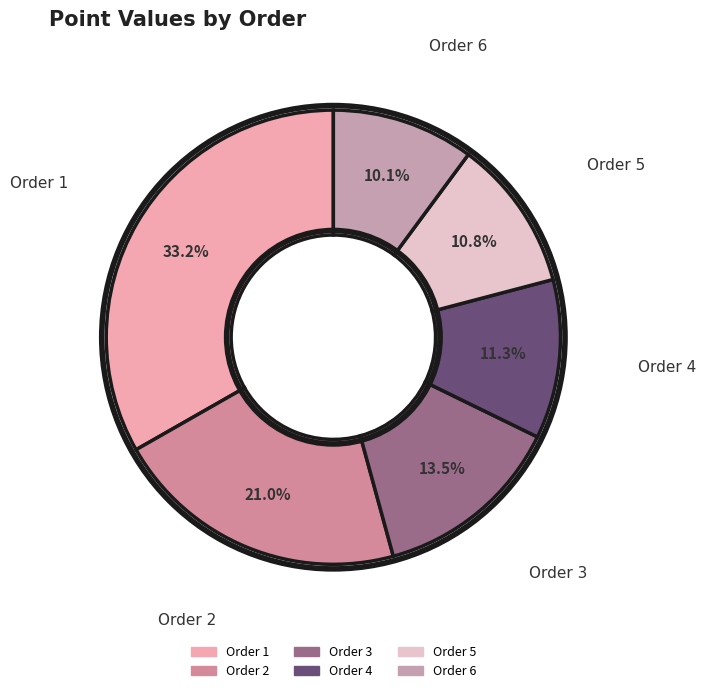

How many slices are in this pie chart?

6